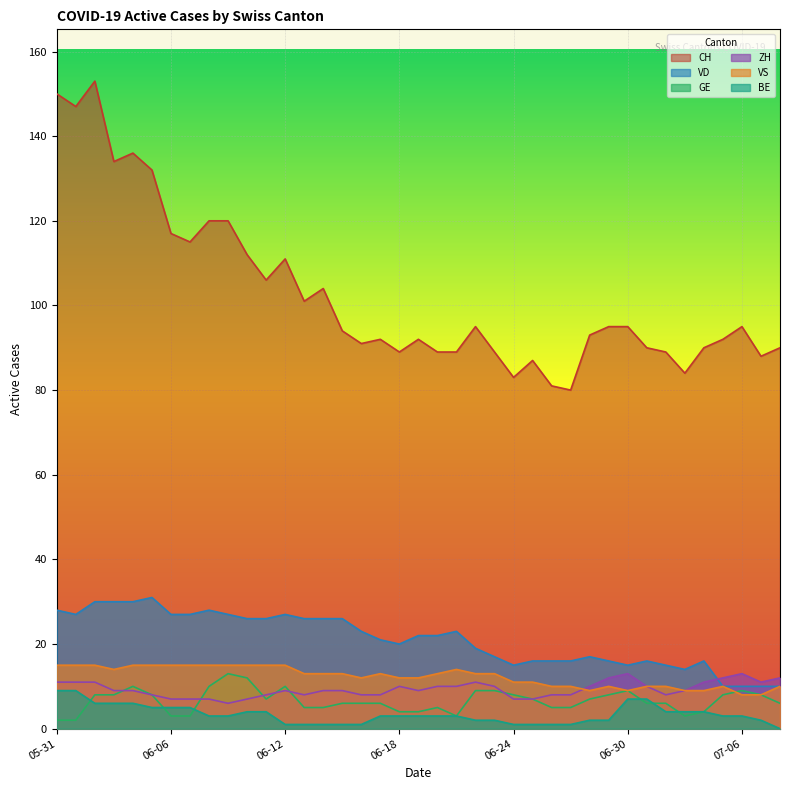

True or false: CH and VS cross at least once.

False